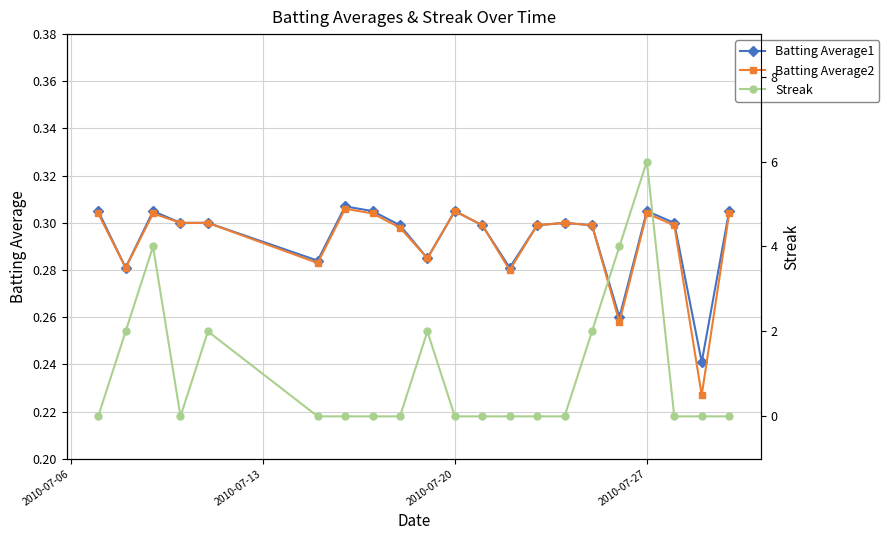

Is it true that Batting Average2 equals 0.5 at 2010-07-20?

False